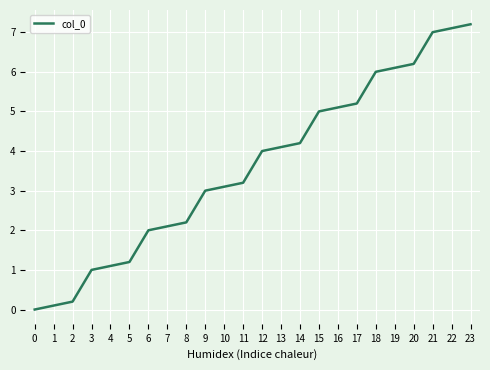

True or false: the data has more than 1 interior local peaks.

False